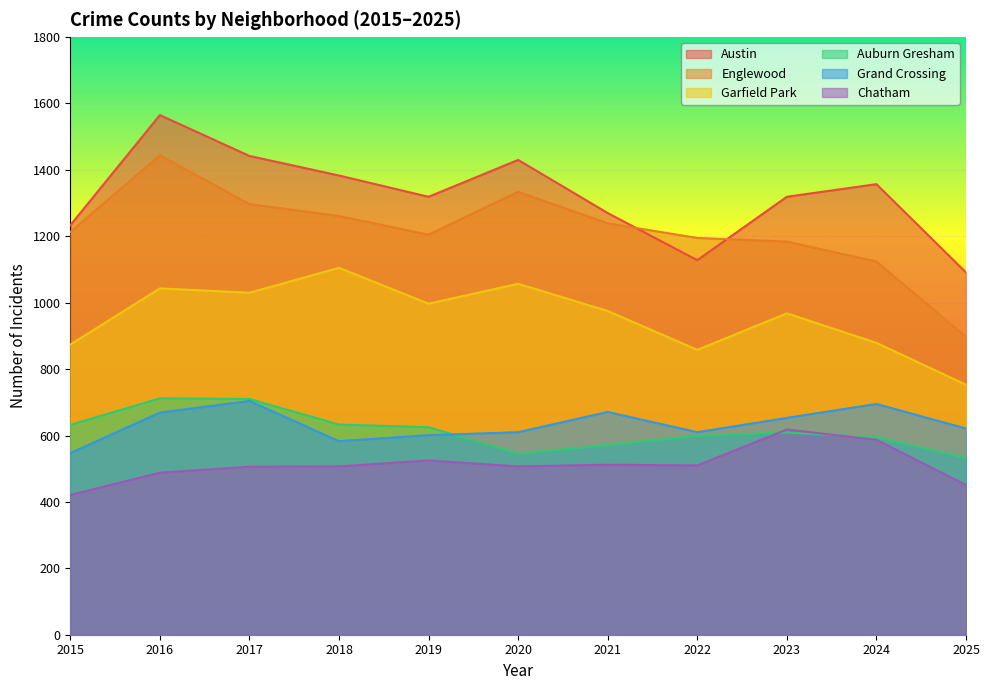

What is the difference between the maximum and second lowest values in the Chatham series?

167